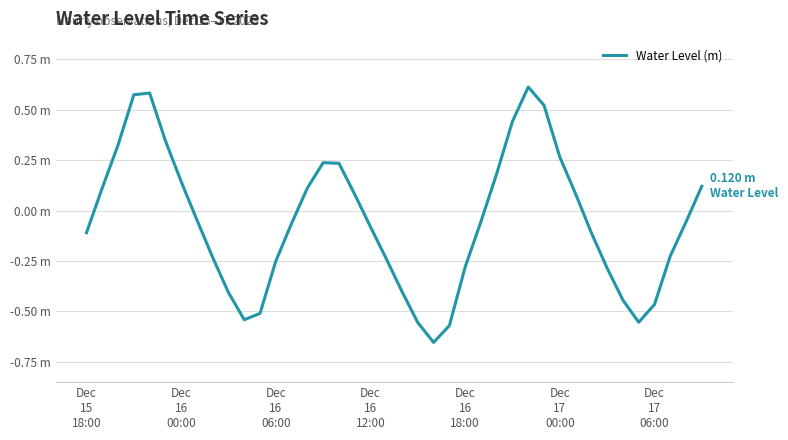

List the labels in order of value, largest first.

28, Dec
16
18:00, Dec
16
12:00, 29, 27, Dec
17
00:00, Dec
16
06:00, 30, 15, 16, 26, Dec
17
06:00, 39, Dec
16
00:00, 14, 31, 17, 7, 25, 38, 13, 18, Dec
15
18:00, 32, 37, 8, 19, 12, 24, 33, 20, 9, 34, 36, 11, 10, 35, 21, 23, 22